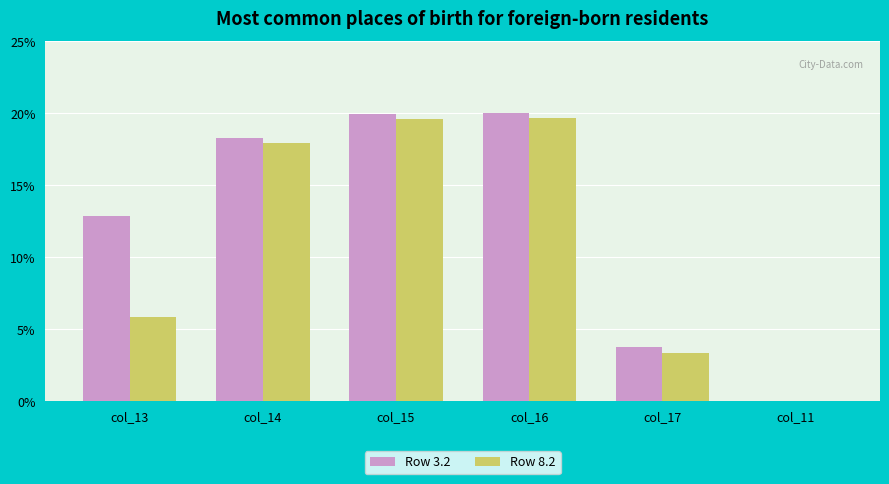

What are all the series names shown in the legend?

Row 3.2, Row 8.2